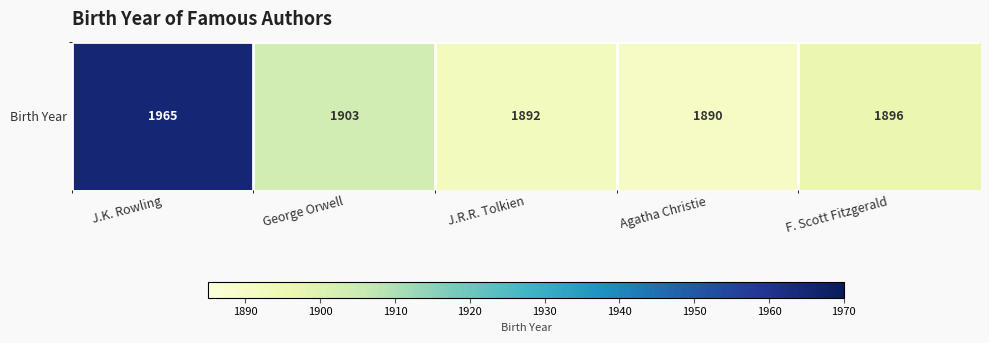

Reading left to right, list all the values displayed in this chart.

1965	1903	1892	1890	1896